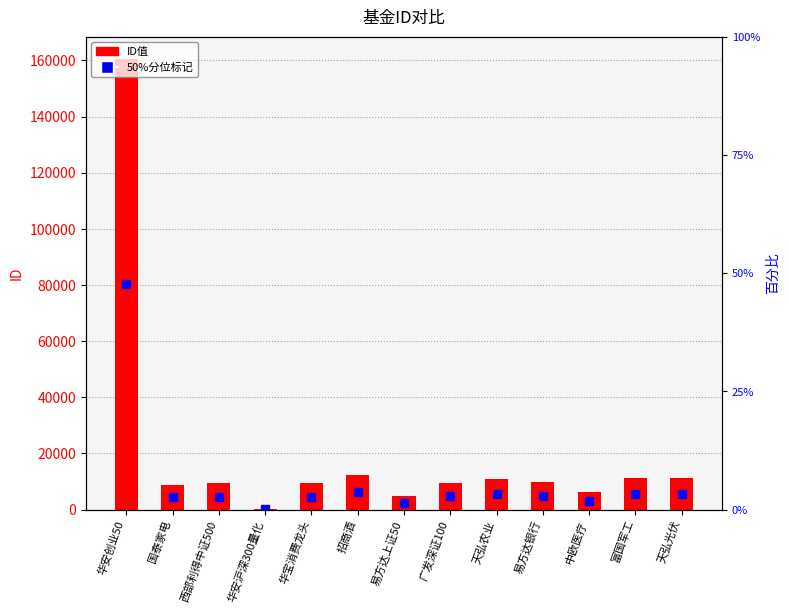

What position from the left is 西部利得中证500?

3